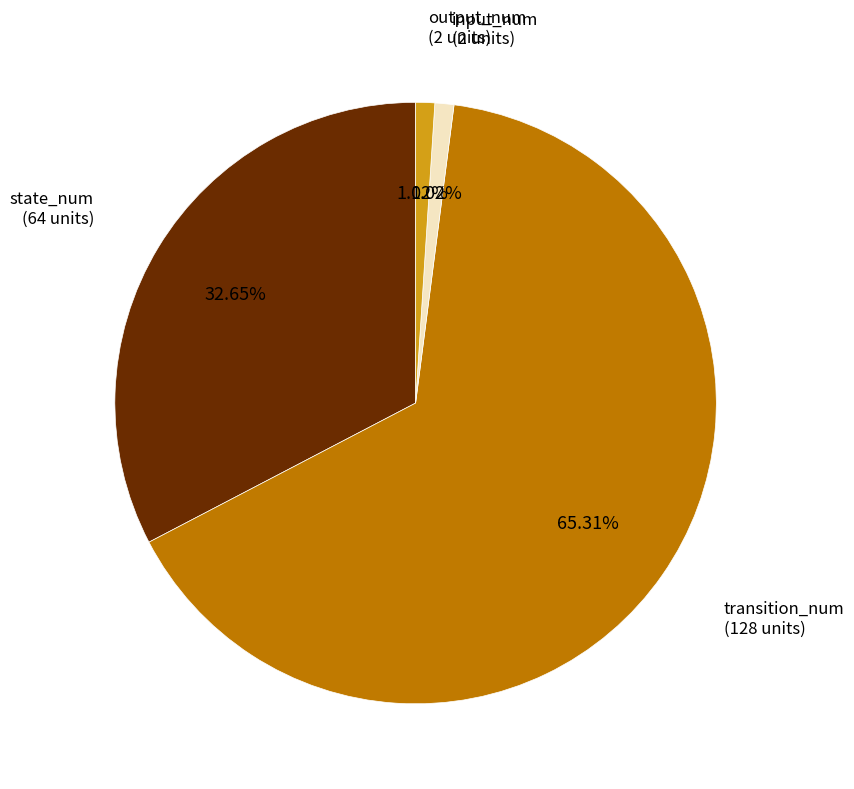

The state_num slice represents 18% of the pie. True or false?

False